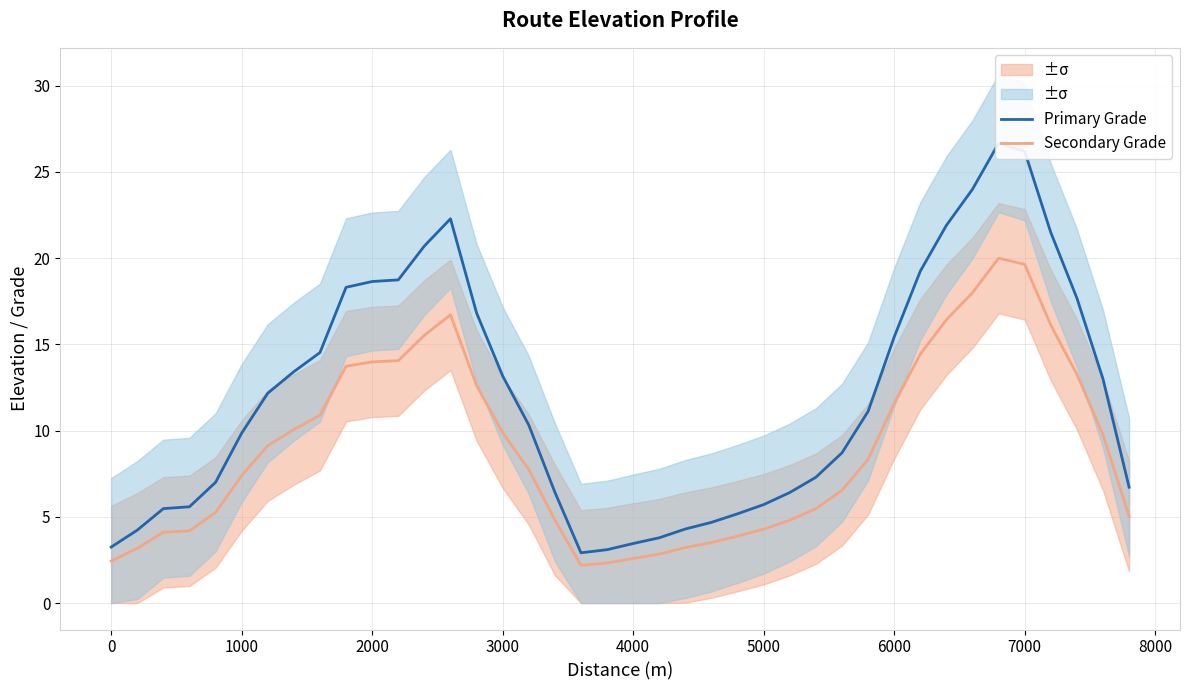

What is the highest value of the Secondary Grade series?

20.0